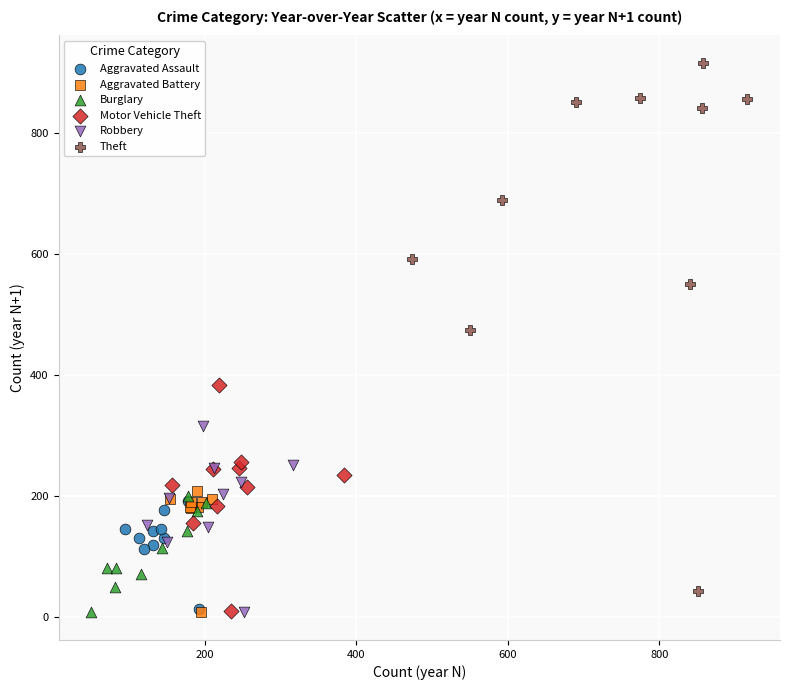

Which series has the largest Y range (max minus min)?

Theft